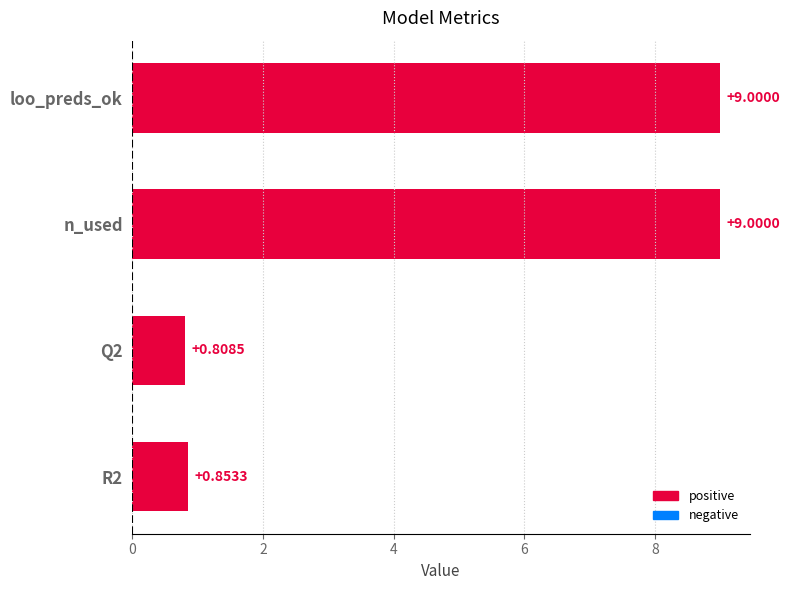

Between n_used and R2, which is larger?

n_used